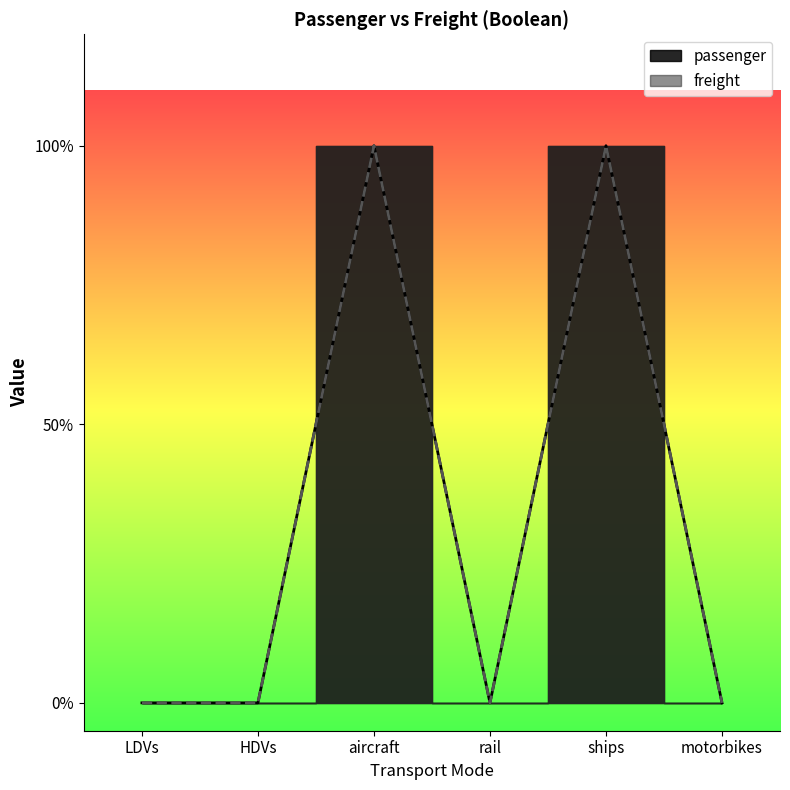

Which label corresponds to the smallest value in the chart?

LDVs